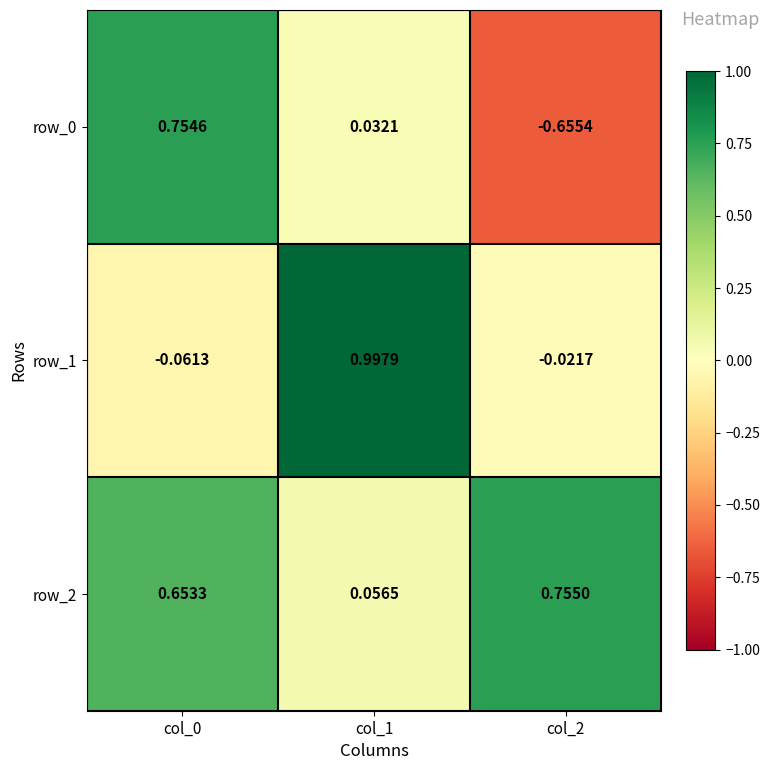

Is the value of row_2 at col_2 greater than the value of row_1 at col_0?

Yes